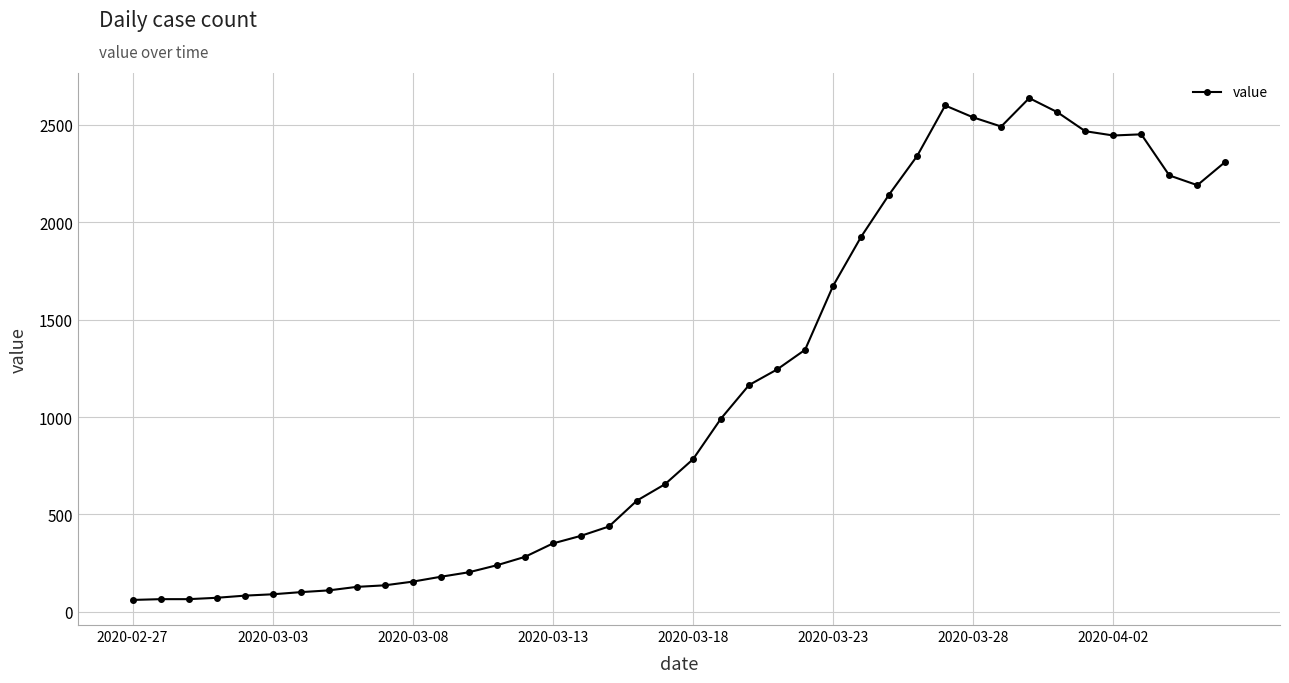

What is the maximum value shown in the chart?

2637